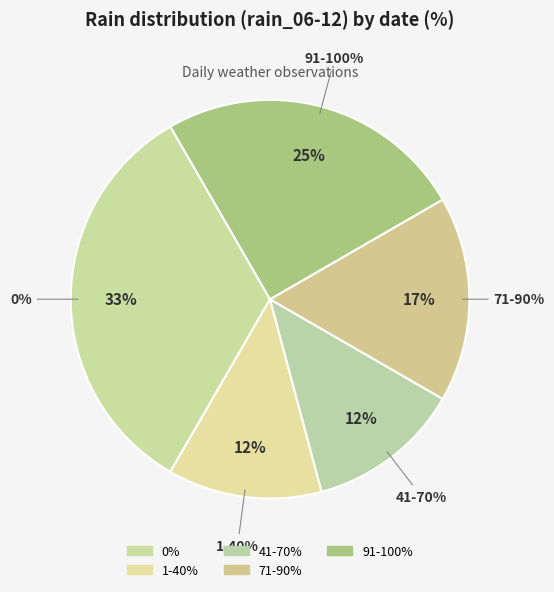

Is 2023-11-03 the majority of the pie?

No